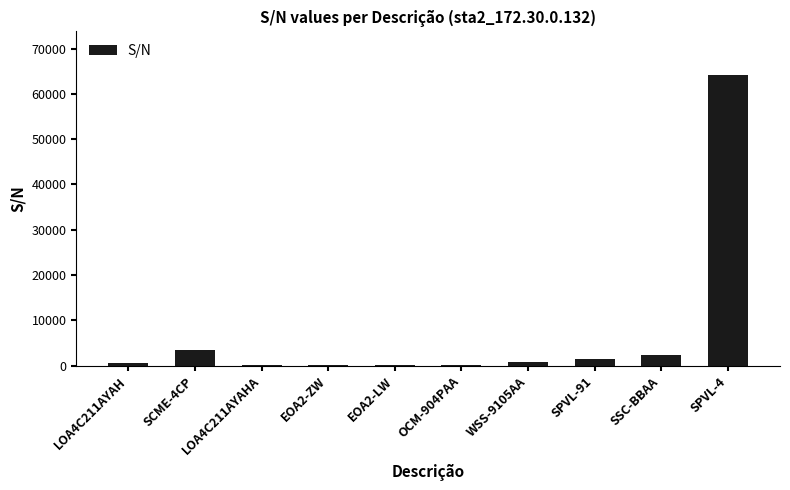

What is the change in value from SCME-4CP to SSC-BBAA?

-1141